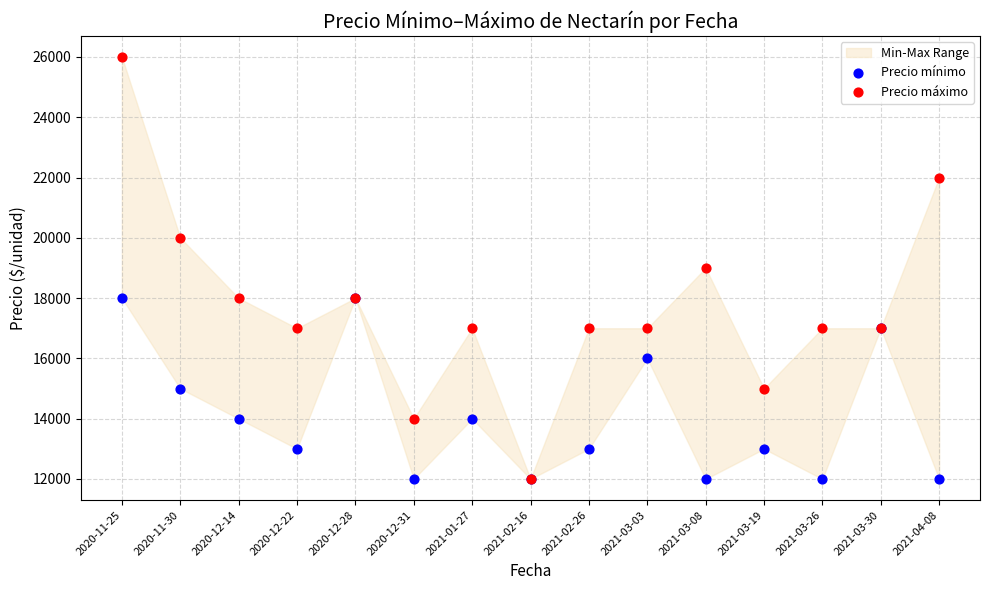

Which series contains the lowest Y value?

Precio mínimo